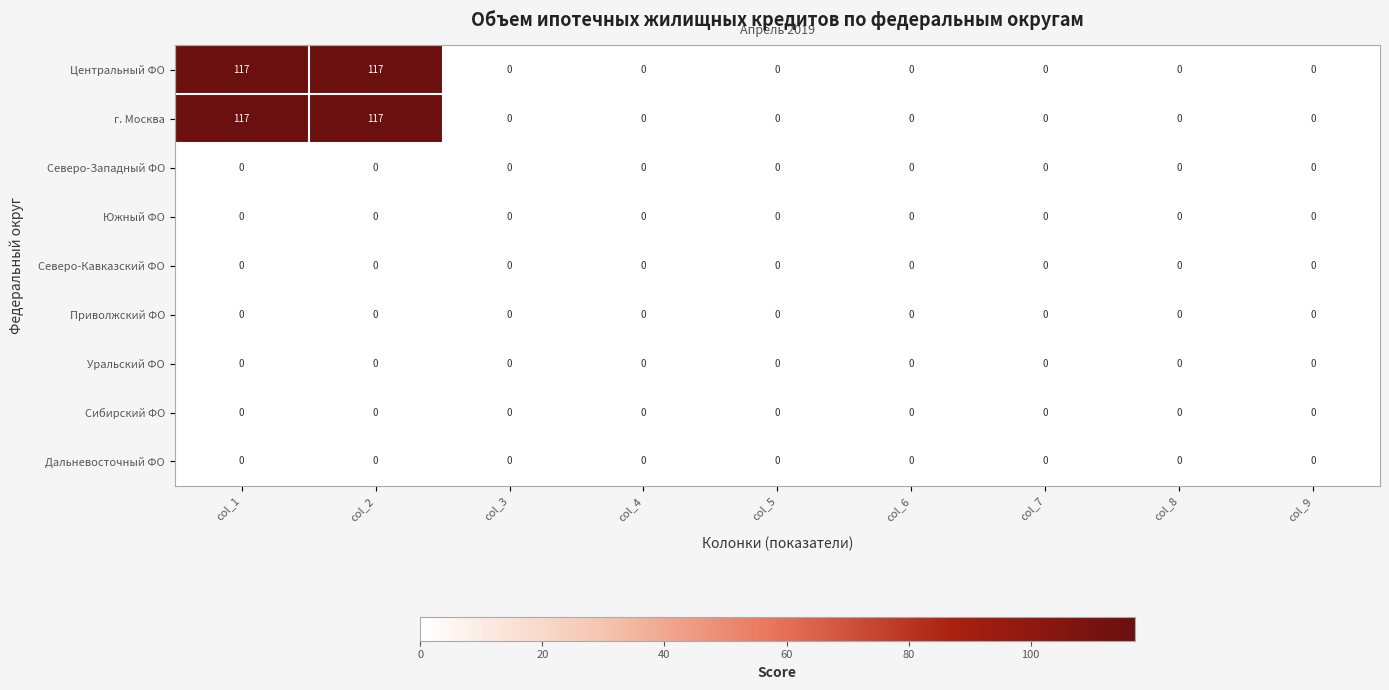

What is the sum of all Центральный ФО values?

234